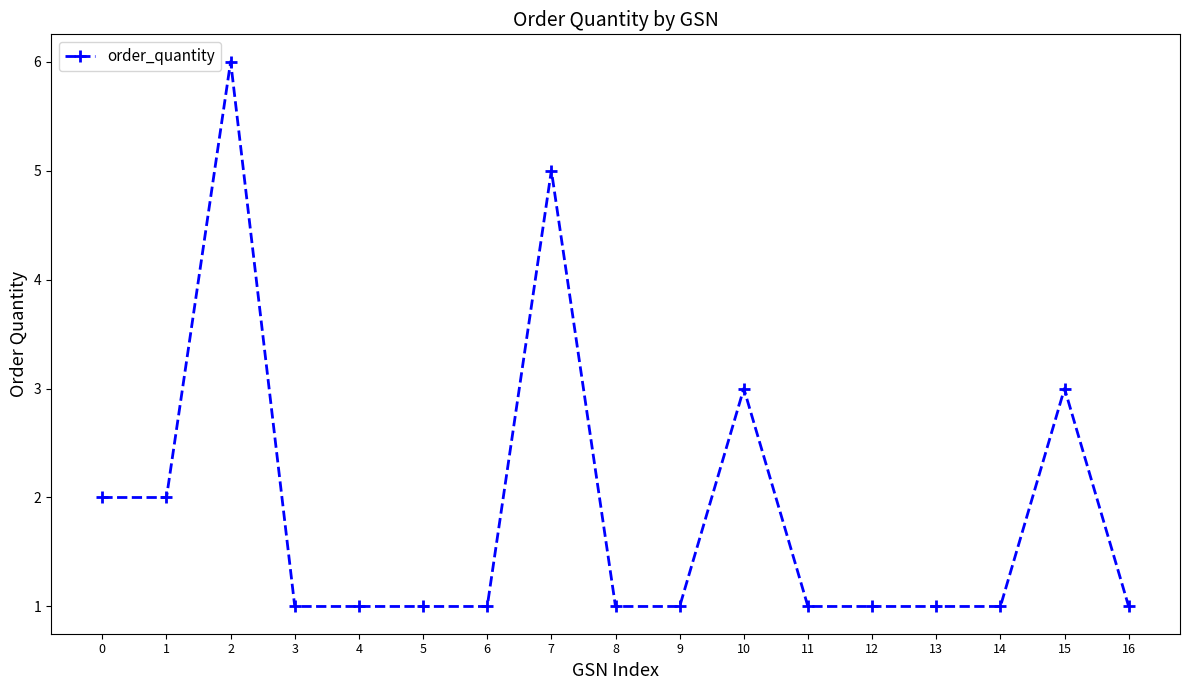

At which category does the data reach its first local peak?

2